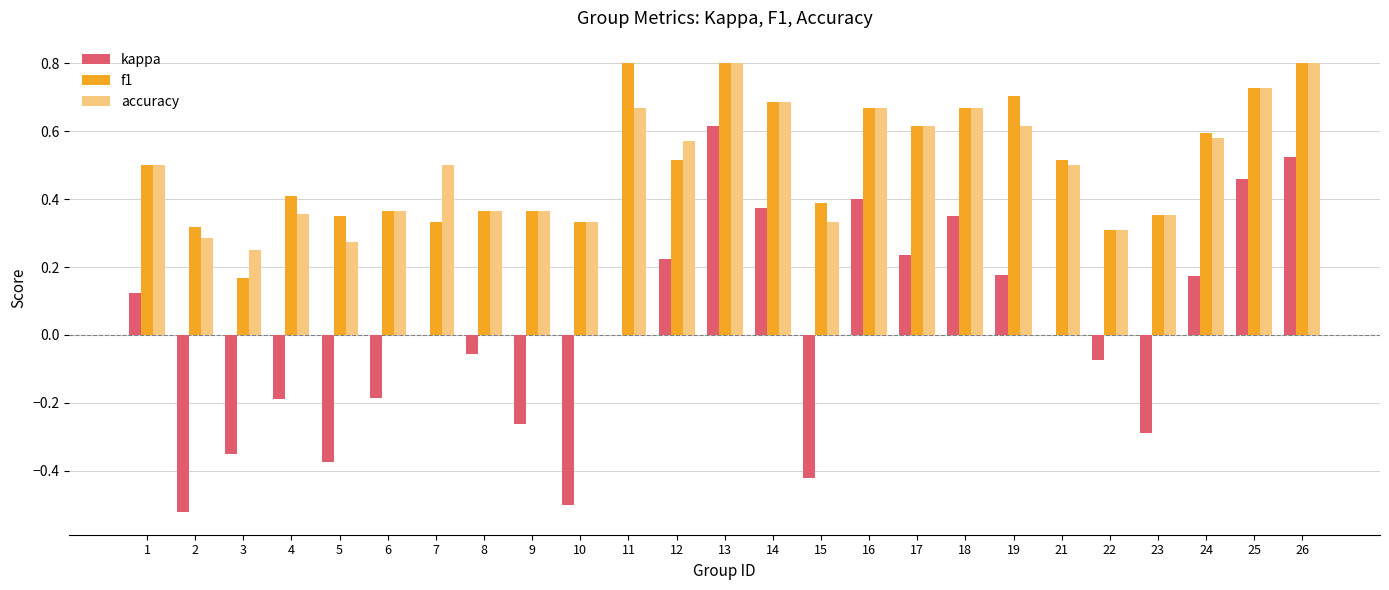

What is the sum of the f1 values at 13 and 1?

1.3